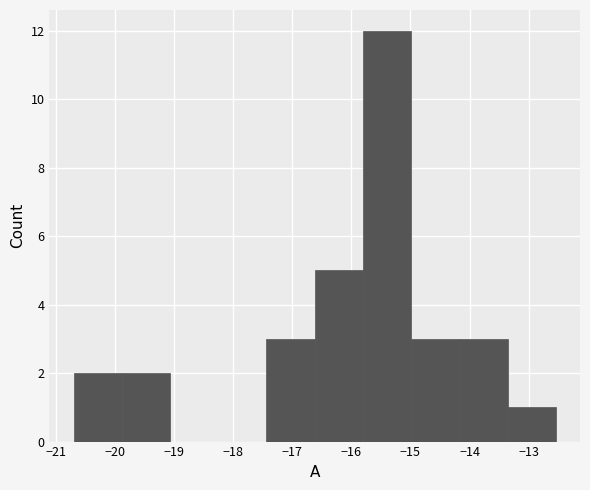

Reading left to right, list every bar in this chart as the range it spans on the x-axis followed by its height. Neither the bar edges nor the heights are printed on the chart, so give them approximately, as read against the axes.

-20.7 to -19.9: 2
-19.9 to -19.1: 2
-19.1 to -18.3: 0
-18.3 to -17.4: 0
-17.4 to -16.6: 3
-16.6 to -15.8: 5
-15.8 to -15.0: 12
-15.0 to -14.2: 3
-14.2 to -13.4: 3
-13.4 to -12.5: 1